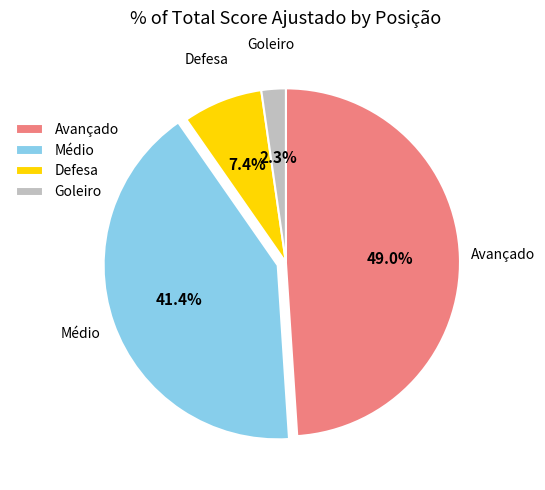

Approximately how many times larger is the value at Avançado compared to Médio?

1.2